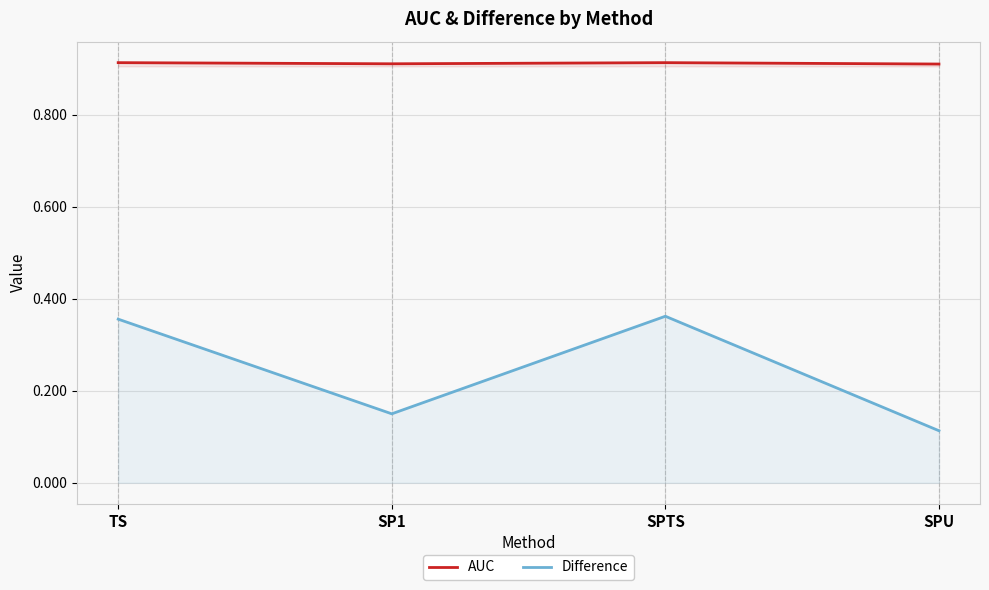

Does the chart display data point markers on the line(s)?

No